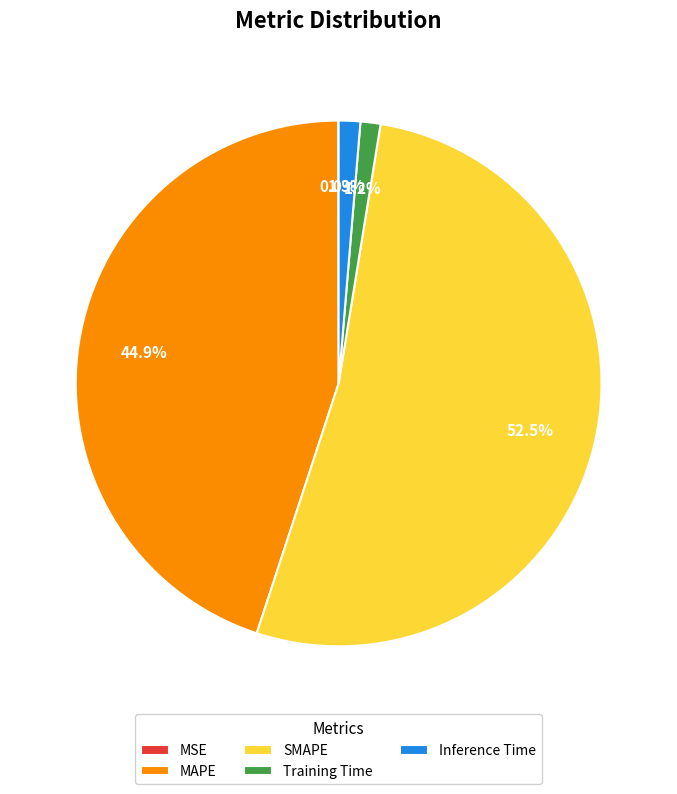

What portion of the pie excludes Training Time?

98.8%